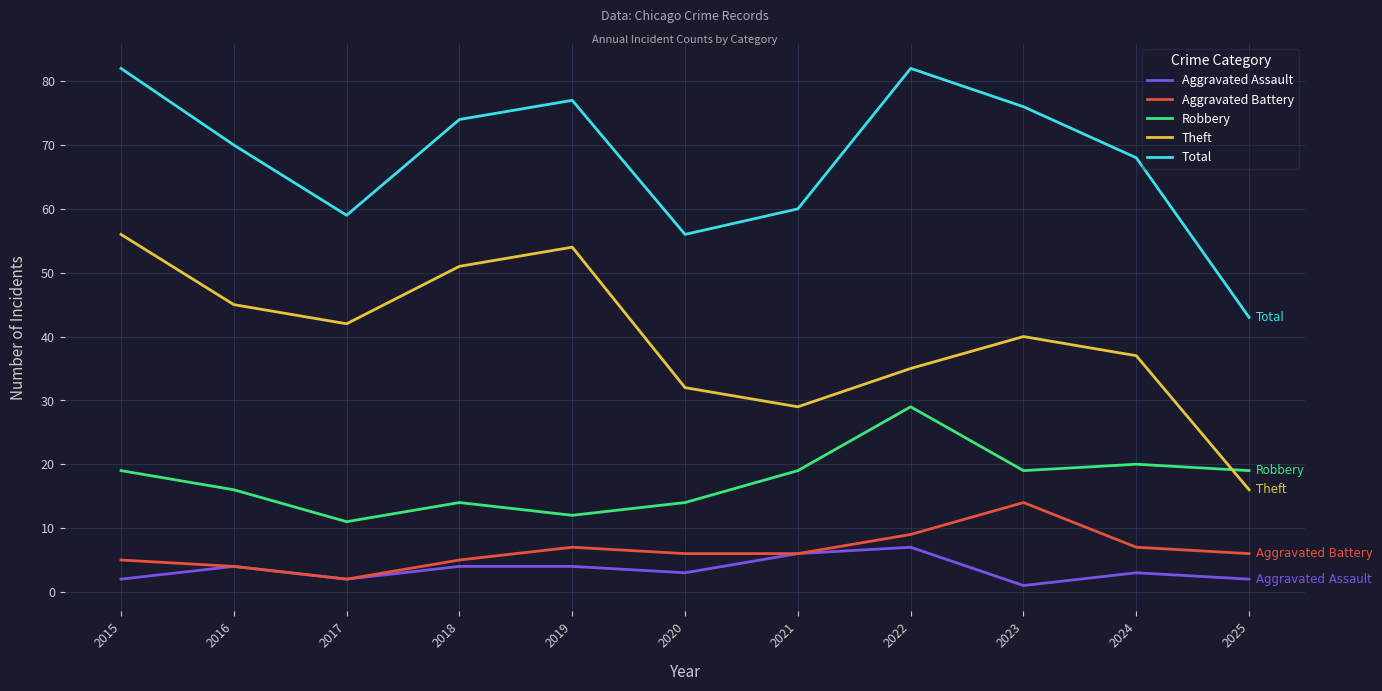

What is the minimum value for Total?

43